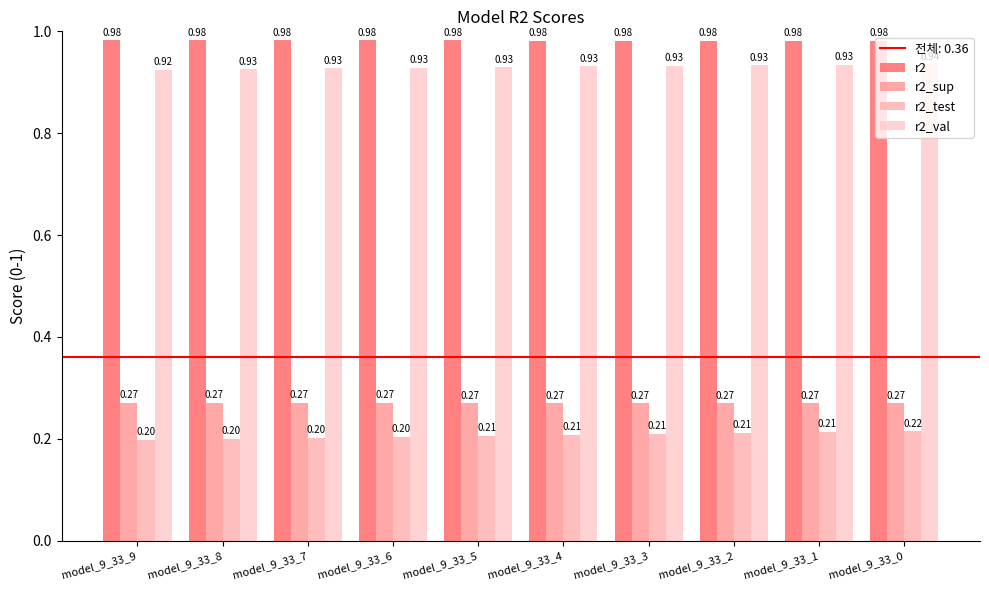

Reading left to right, list all the values displayed in this chart.

r2: 1.0	1.0	1.0	1.0	1.0	1.0	1.0	1.0	1.0	1.0
r2_sup: 0.3	0.3	0.3	0.3	0.3	0.3	0.3	0.3	0.3	0.3
r2_test: 0.2	0.2	0.2	0.2	0.2	0.2	0.2	0.2	0.2	0.2
r2_val: 0.9	0.9	0.9	0.9	0.9	0.9	0.9	0.9	0.9	0.9